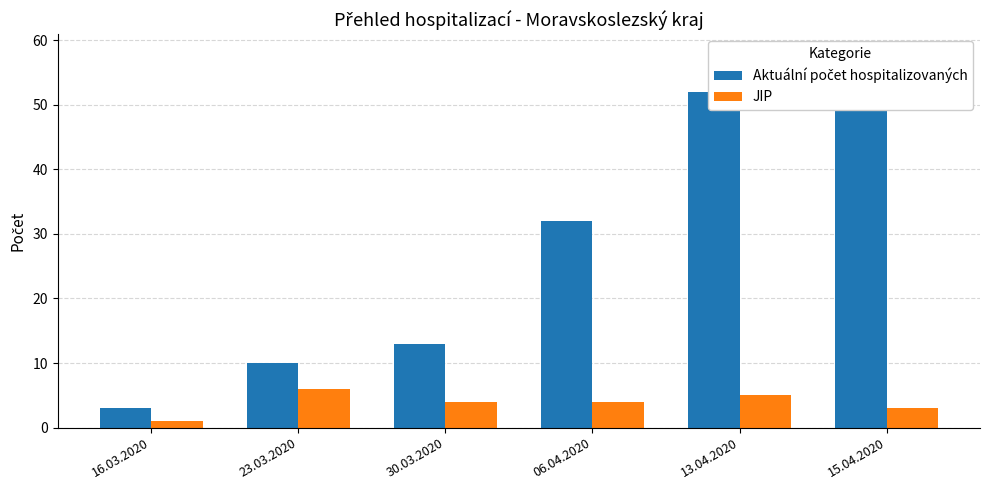

What is the sum of the Aktuální počet hospitalizovaných values at 13.04.2020 and 15.04.2020?

110